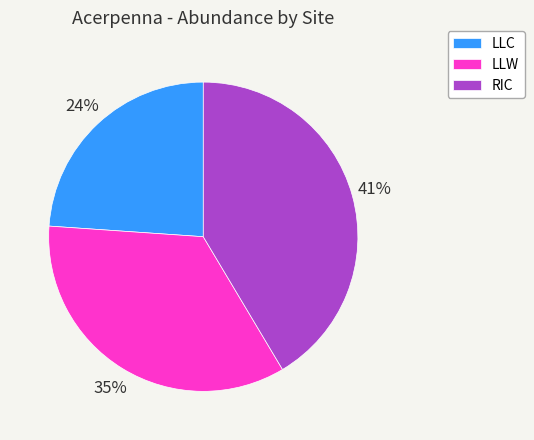

Combined, do RIC and LLC account for over 50%?

Yes